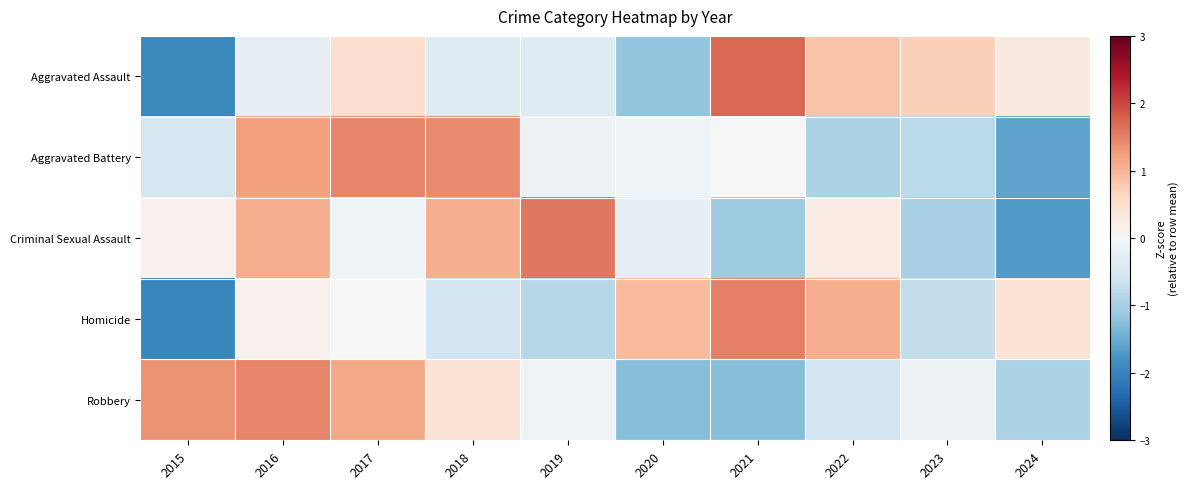

At how many categories does at least one series exceed 0?

10